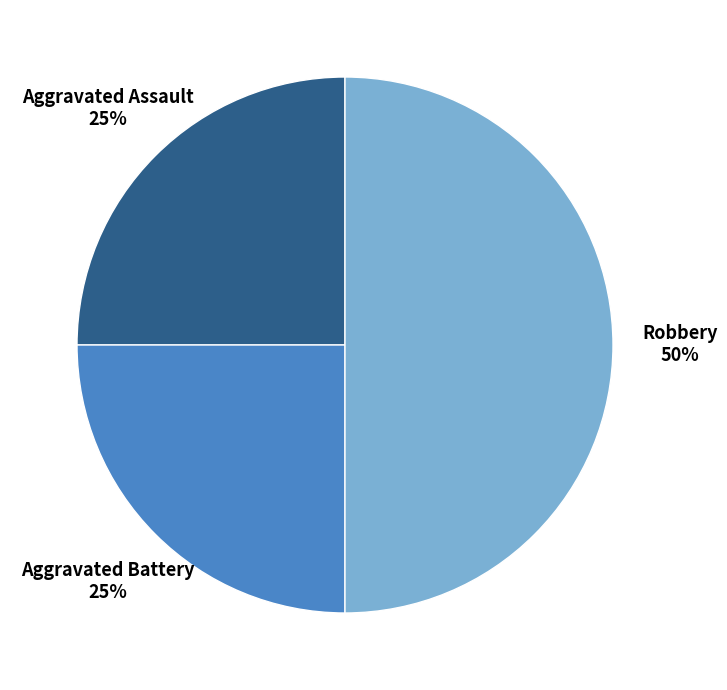

To the nearest percent, what percentage of the pie is Robbery?

50%